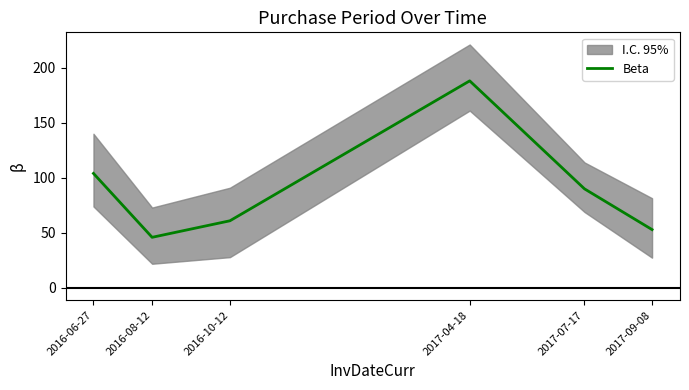

What is the difference between the maximum and second lowest values?

135